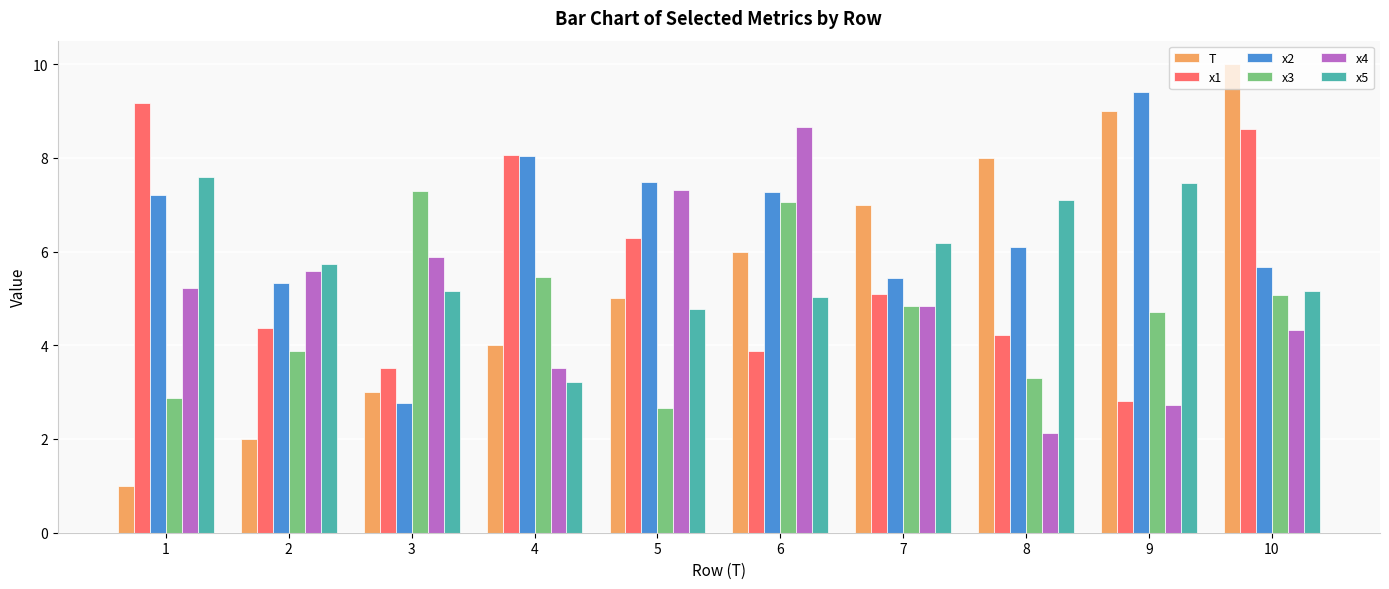

At how many categories does at least one series exceed 6?

9